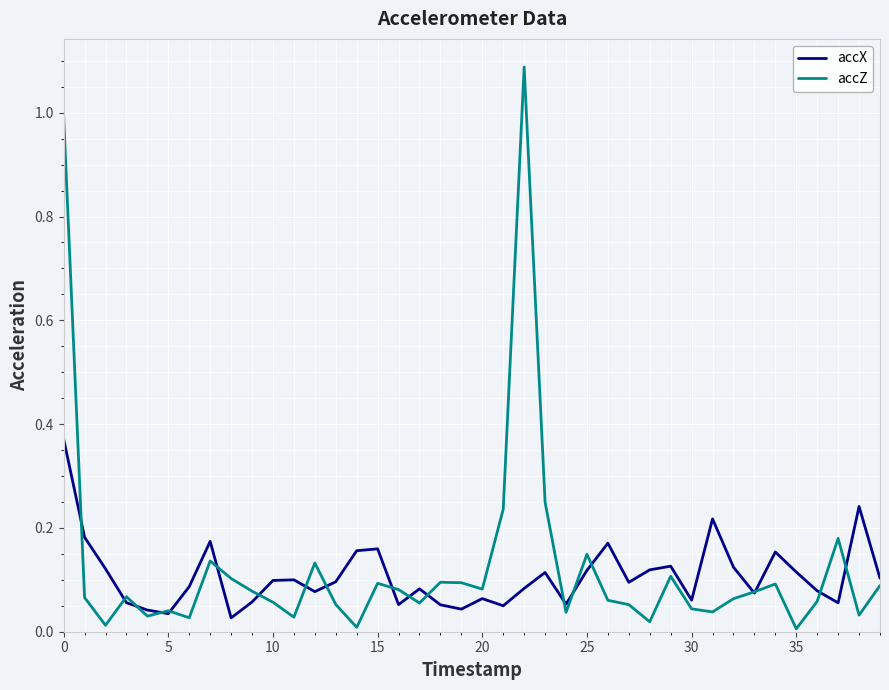

Which series has the widest spread of values?

accZ